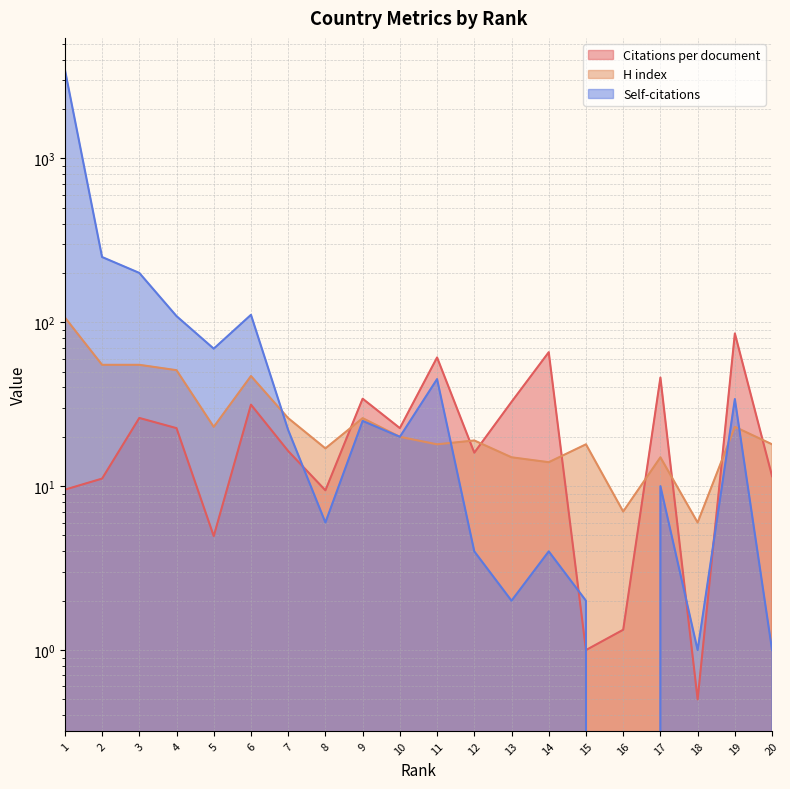

What is the value of the Citations per document point at the 16th from the left?

1.3